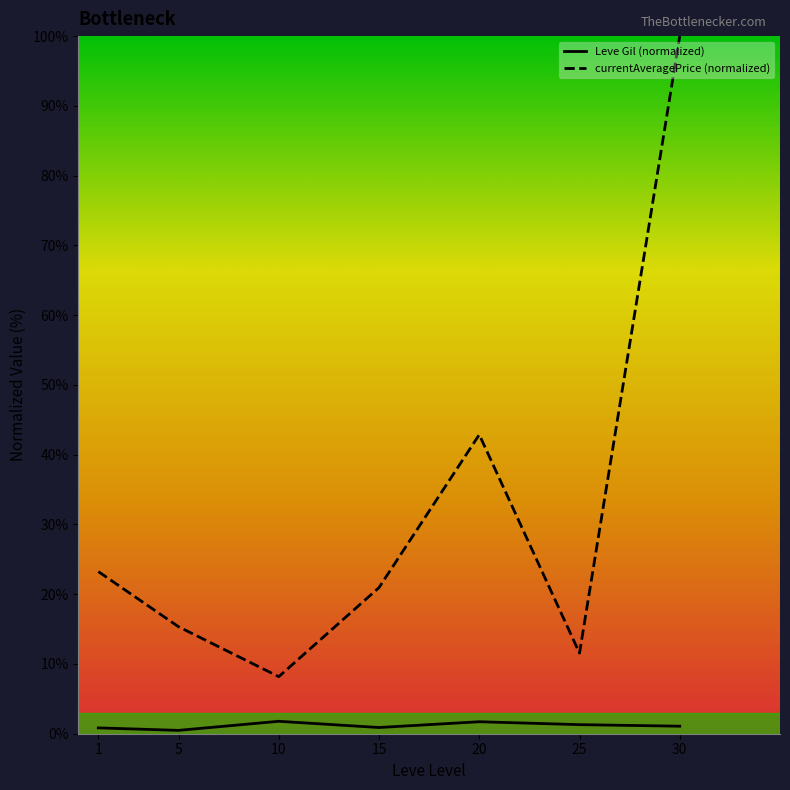

Reading left to right, transcribe all the data shown in this chart.

Leve Gil (normalized): 0.8	0.5	1.8	0.9	1.7	1.3	1.1
currentAveragePrice (normalized): 23.2	15.3	8.2	20.9	42.9	11.6	100.0